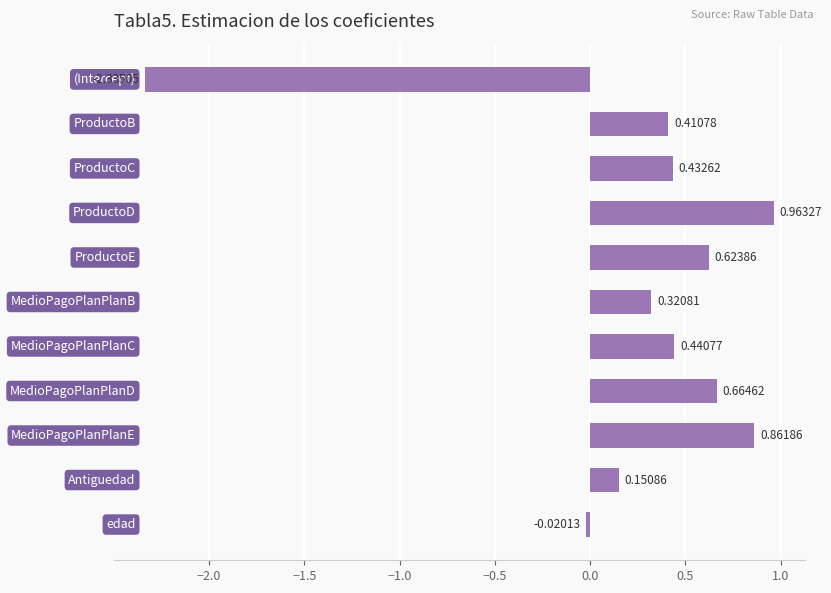

What is the sum of all values?

2.5